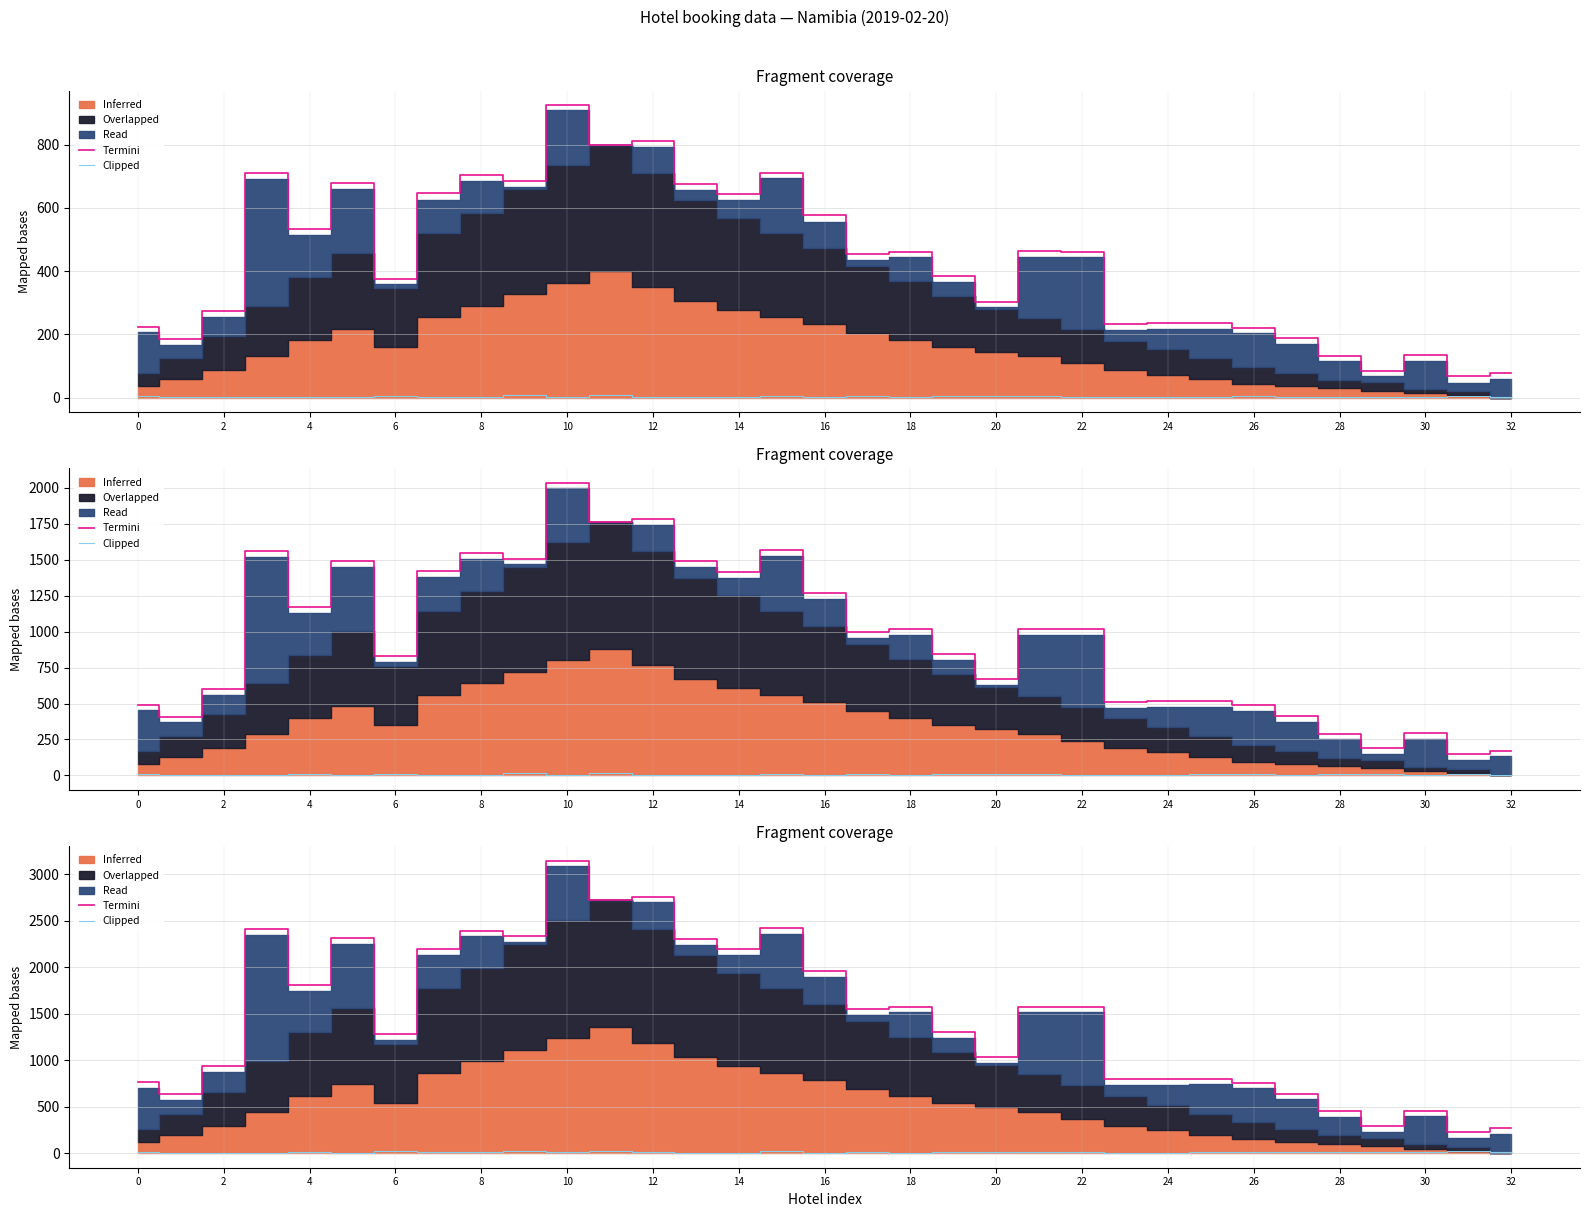

At how many categories does at least one series exceed 2081?

11